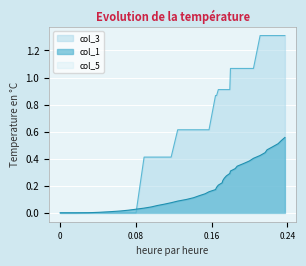

Which series has the widest spread of values?

col_3